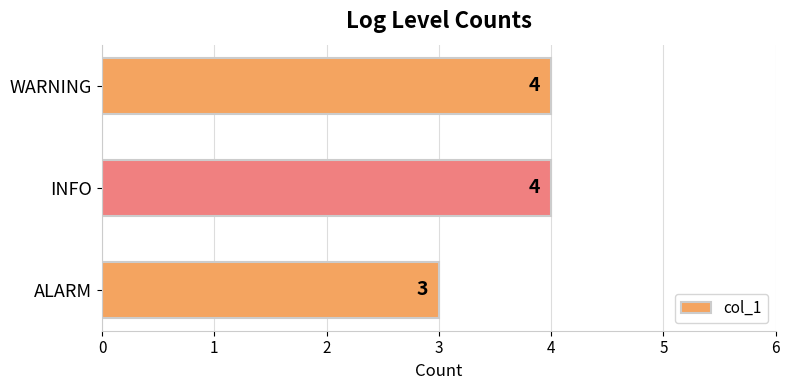

What is the change in value from ALARM to INFO?

+1